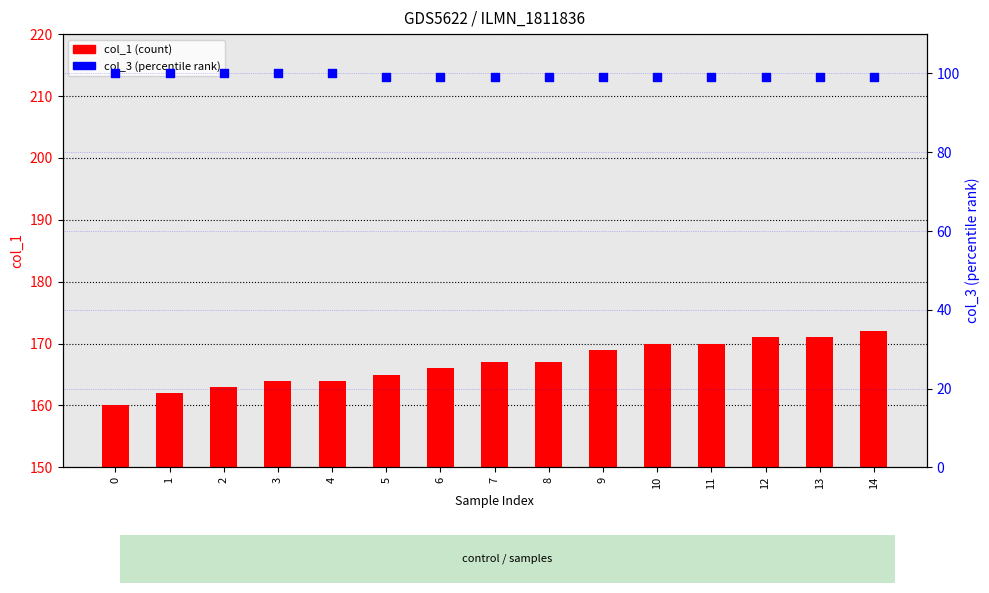

At which category is the sum across all series the highest?

14